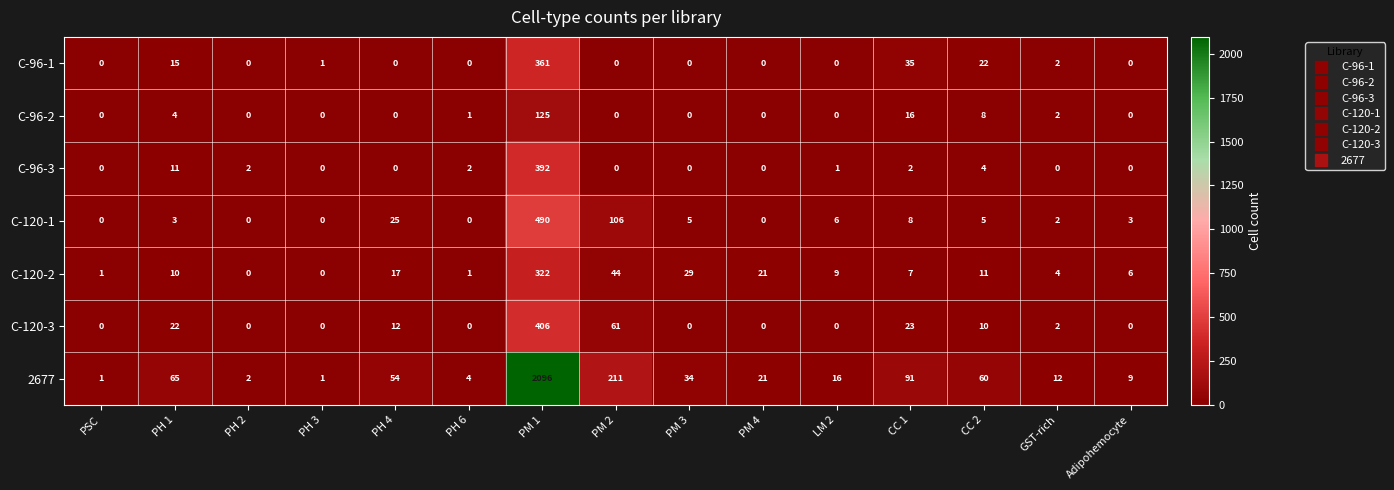

Which series has the largest range (max minus min)?

2677